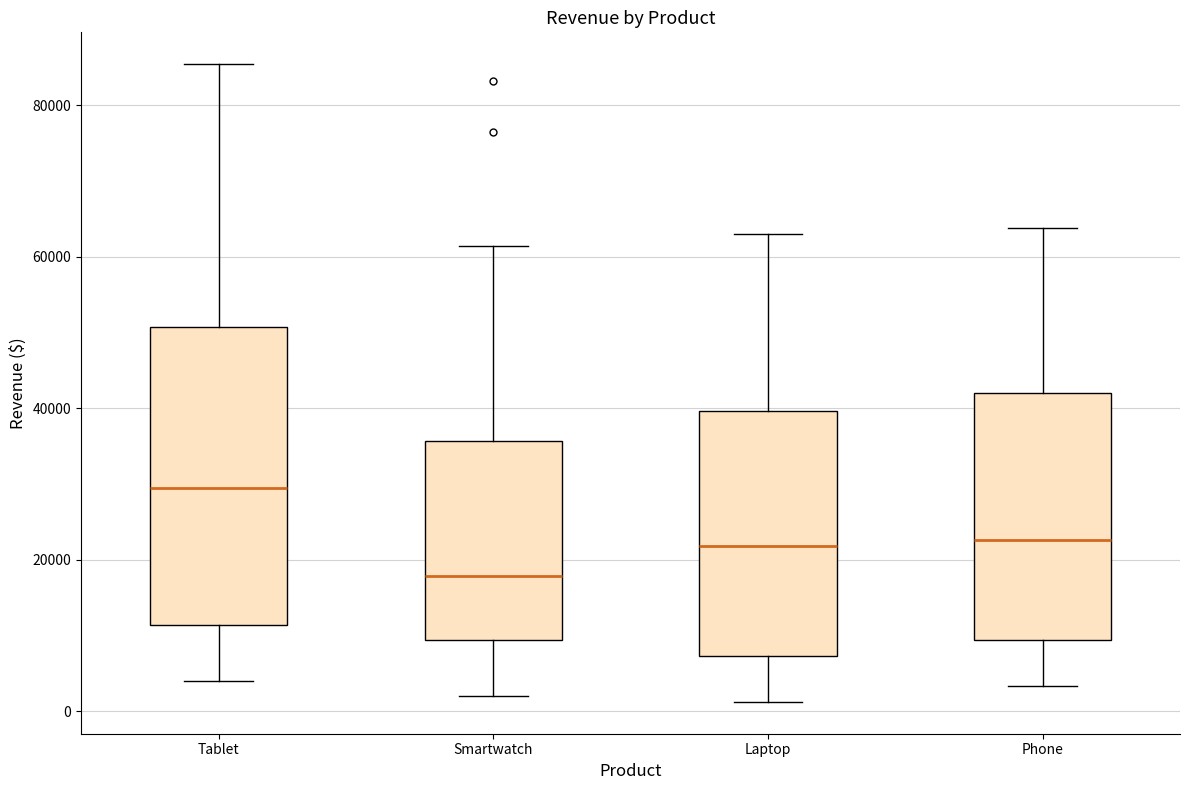

Reading left to right, transcribe this box plot: for each box, give where its median line is, the range the box spans, and where its two whiskers end, as read against the y-axis. The values are not printed on the chart, so give them approximately, as read against the axis.

Tablet: median 30000, box 12000 to 50000, whiskers 4000 to 86000
Smartwatch: median 18000, box 10000 to 36000, whiskers 2000 to 62000
Laptop: median 22000, box 8000 to 40000, whiskers 2000 to 64000
Phone: median 22000, box 10000 to 42000, whiskers 4000 to 64000